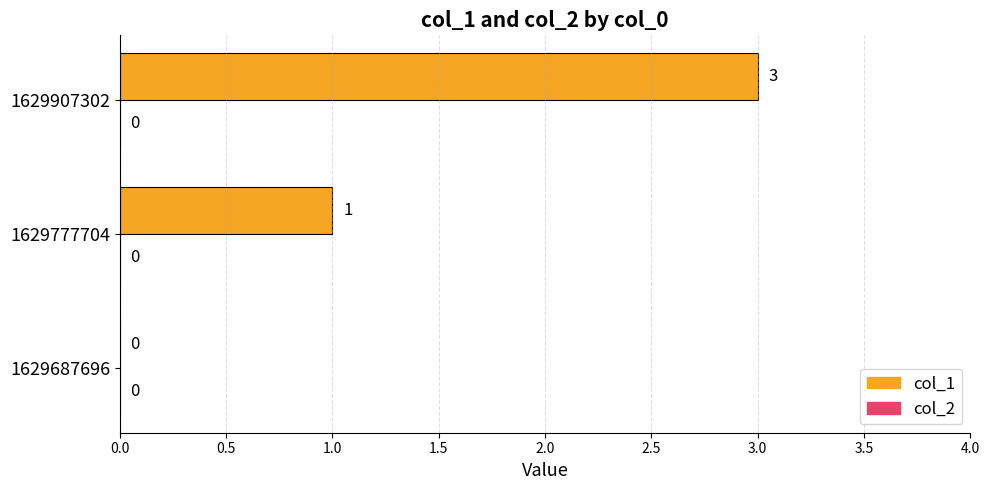

What is the change in value from 1629687696 to 1629907302?

+3